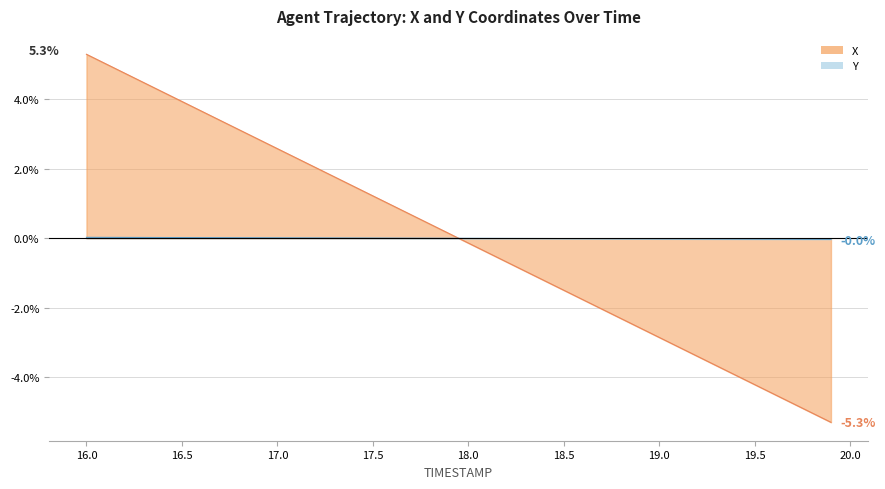

List the series in order of their peak value, lowest first.

Y, X